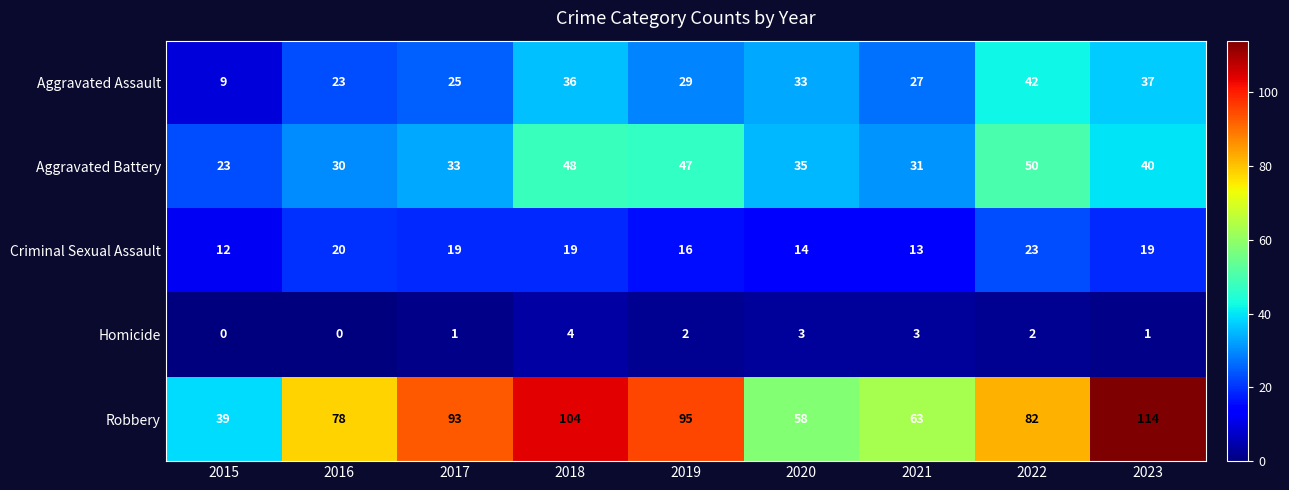

How many distinct data groups are displayed?

5